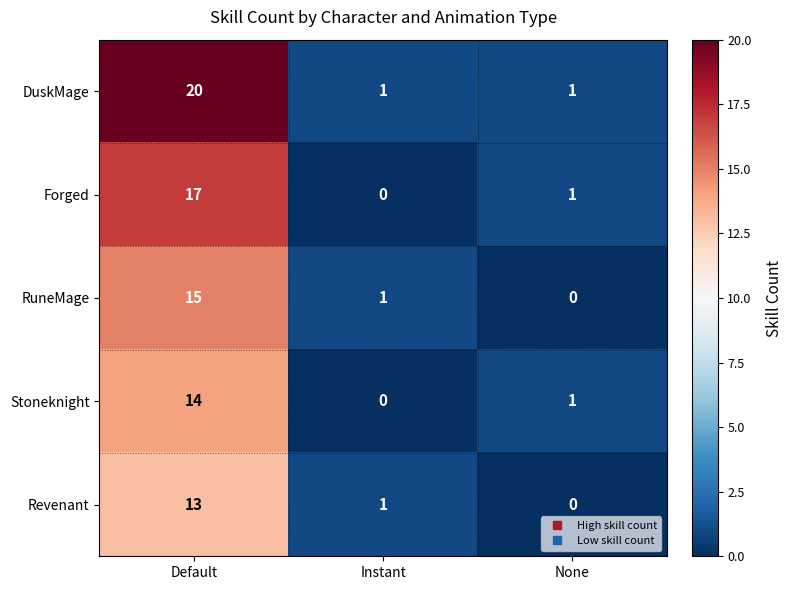

Where does the Stoneknight series first go above 1?

Default